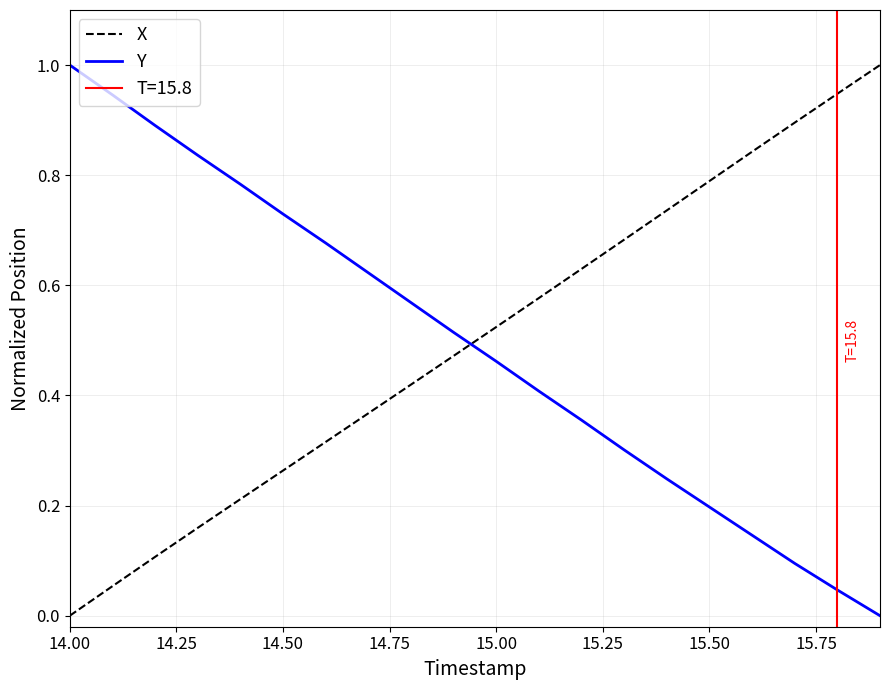

What are all the series names shown in the legend?

X, Y